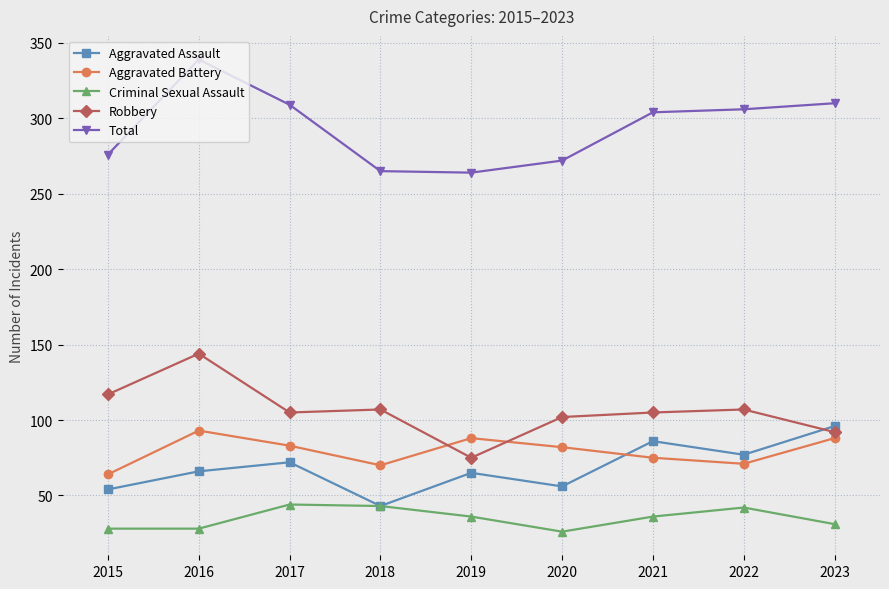

What is the lowest value of the Aggravated Battery series?

64